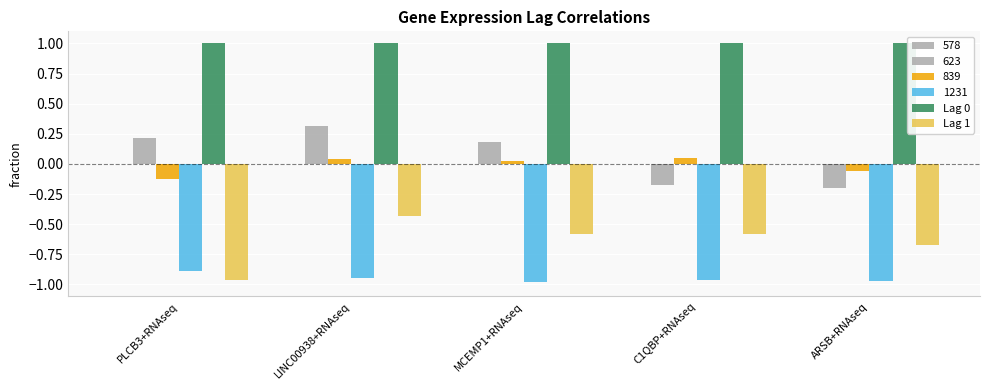

The Lag 1 series shows -0.2 at PLCB3+RNAseq. True or false?

False